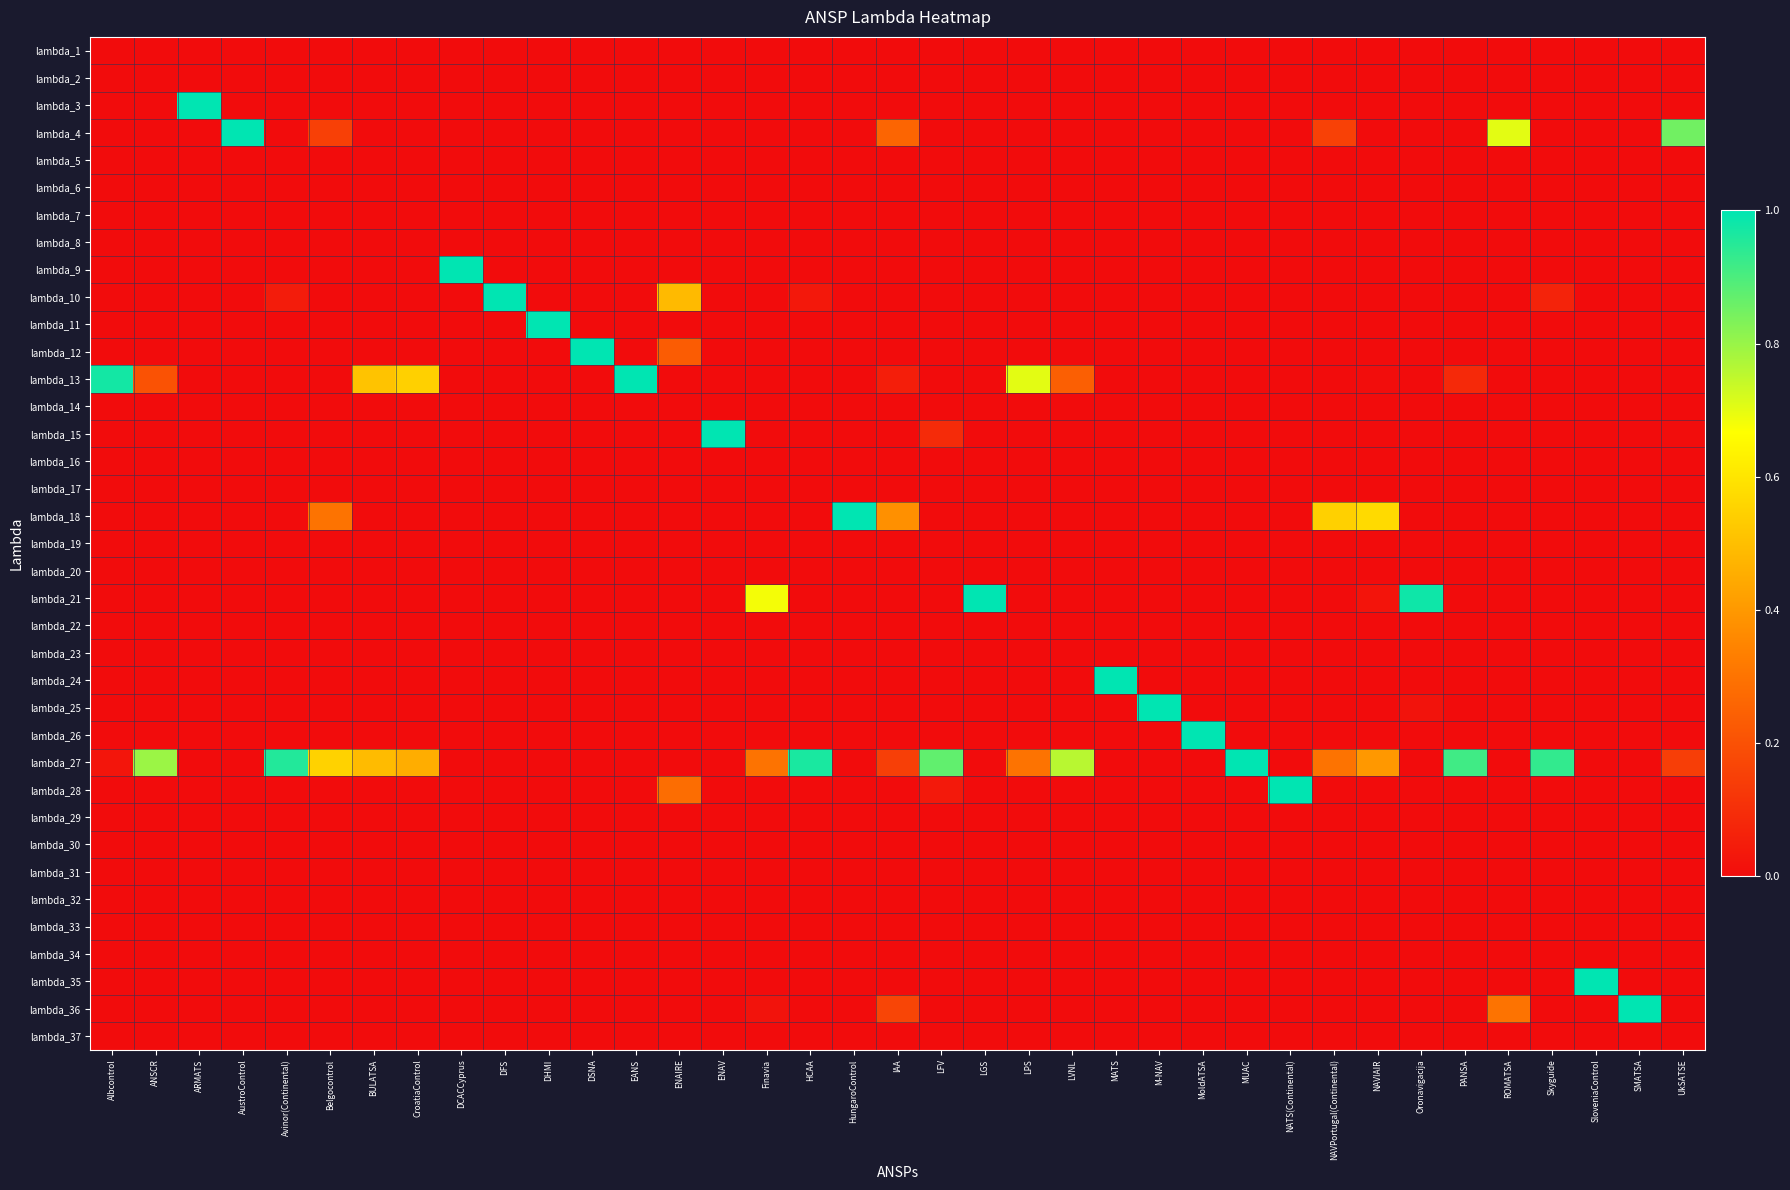

Reading left to right, list all the values displayed in this chart.

lambda_1: Albcontrol=0.0	ANSCR=0.0	ARMATS=0.0	AustroControl=0.0	Avinor(Continental)=0.0	Belgocontrol=0.0	BULATSA=0.0	CroatiaControl=0.0	DCACCyprus=0.0	DFS=0.0	DHMI=0.0	DSNA=0.0	EANS=0.0	ENAIRE=0.0	ENAV=0.0	Finavia=0.0	HCAA=0.0	HungaroControl=0.0	IAA=0.0	LFV=0.0	LGS=0.0	LPS=0.0	LVNL=0.0	MATS=0.0	M-NAV=0.0	MoldATSA=0.0	MUAC=0.0	NATS(Continental)=0.0	NAVPortugal(Continental)=0.0	NAVIAIR=0.0	Oronavigacija=0.0	PANSA=0.0	ROMATSA=0.0	Skyguide=0.0	SloveniaControl=0.0	SMATSA=0.0	UkSATSE=0.0
lambda_2: Albcontrol=0.0	ANSCR=0.0	ARMATS=0.0	AustroControl=0.0	Avinor(Continental)=0.0	Belgocontrol=0.0	BULATSA=0.0	CroatiaControl=0.0	DCACCyprus=0.0	DFS=0.0	DHMI=0.0	DSNA=0.0	EANS=0.0	ENAIRE=0.0	ENAV=0.0	Finavia=0.0	HCAA=0.0	HungaroControl=0.0	IAA=0.0	LFV=0.0	LGS=0.0	LPS=0.0	LVNL=0.0	MATS=0.0	M-NAV=0.0	MoldATSA=0.0	MUAC=0.0	NATS(Continental)=0.0	NAVPortugal(Continental)=0.0	NAVIAIR=0.0	Oronavigacija=0.0	PANSA=0.0	ROMATSA=0.0	Skyguide=0.0	SloveniaControl=0.0	SMATSA=0.0	UkSATSE=0.0
lambda_3: Albcontrol=0.0	ANSCR=0.0	ARMATS=1.0	AustroControl=0.0	Avinor(Continental)=0.0	Belgocontrol=0.0	BULATSA=0.0	CroatiaControl=0.0	DCACCyprus=0.0	DFS=0.0	DHMI=0.0	DSNA=0.0	EANS=0.0	ENAIRE=0.0	ENAV=0.0	Finavia=0.0	HCAA=0.0	HungaroControl=0.0	IAA=0.0	LFV=0.0	LGS=0.0	LPS=0.0	LVNL=0.0	MATS=0.0	M-NAV=0.0	MoldATSA=0.0	MUAC=0.0	NATS(Continental)=0.0	NAVPortugal(Continental)=0.0	NAVIAIR=0.0	Oronavigacija=0.0	PANSA=0.0	ROMATSA=0.0	Skyguide=0.0	SloveniaControl=0.0	SMATSA=0.0	UkSATSE=0.0
lambda_4: Albcontrol=0.0	ANSCR=0.0	ARMATS=0.0	AustroControl=1.0	Avinor(Continental)=0.0	Belgocontrol=0.2	BULATSA=0.0	CroatiaControl=0.0	DCACCyprus=0.0	DFS=0.0	DHMI=0.0	DSNA=0.0	EANS=0.0	ENAIRE=0.0	ENAV=0.0	Finavia=0.0	HCAA=0.0	HungaroControl=0.0	IAA=0.3	LFV=0.0	LGS=0.0	LPS=0.0	LVNL=0.0	MATS=0.0	M-NAV=0.0	MoldATSA=0.0	MUAC=0.0	NATS(Continental)=0.0	NAVPortugal(Continental)=0.2	NAVIAIR=0.0	Oronavigacija=0.0	PANSA=0.0	ROMATSA=0.7	Skyguide=0.0	SloveniaControl=0.0	SMATSA=0.0	UkSATSE=0.9
lambda_5: Albcontrol=0.0	ANSCR=0.0	ARMATS=0.0	AustroControl=0.0	Avinor(Continental)=0.0	Belgocontrol=0.0	BULATSA=0.0	CroatiaControl=0.0	DCACCyprus=0.0	DFS=0.0	DHMI=0.0	DSNA=0.0	EANS=0.0	ENAIRE=0.0	ENAV=0.0	Finavia=0.0	HCAA=0.0	HungaroControl=0.0	IAA=0.0	LFV=0.0	LGS=0.0	LPS=0.0	LVNL=0.0	MATS=0.0	M-NAV=0.0	MoldATSA=0.0	MUAC=0.0	NATS(Continental)=0.0	NAVPortugal(Continental)=0.0	NAVIAIR=0.0	Oronavigacija=0.0	PANSA=0.0	ROMATSA=0.0	Skyguide=0.0	SloveniaControl=0.0	SMATSA=0.0	UkSATSE=0.0
lambda_6: Albcontrol=0.0	ANSCR=0.0	ARMATS=0.0	AustroControl=0.0	Avinor(Continental)=0.0	Belgocontrol=0.0	BULATSA=0.0	CroatiaControl=0.0	DCACCyprus=0.0	DFS=0.0	DHMI=0.0	DSNA=0.0	EANS=0.0	ENAIRE=0.0	ENAV=0.0	Finavia=0.0	HCAA=0.0	HungaroControl=0.0	IAA=0.0	LFV=0.0	LGS=0.0	LPS=0.0	LVNL=0.0	MATS=0.0	M-NAV=0.0	MoldATSA=0.0	MUAC=0.0	NATS(Continental)=0.0	NAVPortugal(Continental)=0.0	NAVIAIR=0.0	Oronavigacija=0.0	PANSA=0.0	ROMATSA=0.0	Skyguide=0.0	SloveniaControl=0.0	SMATSA=0.0	UkSATSE=0.0
lambda_7: Albcontrol=0.0	ANSCR=0.0	ARMATS=0.0	AustroControl=0.0	Avinor(Continental)=0.0	Belgocontrol=0.0	BULATSA=0.0	CroatiaControl=0.0	DCACCyprus=0.0	DFS=0.0	DHMI=0.0	DSNA=0.0	EANS=0.0	ENAIRE=0.0	ENAV=0.0	Finavia=0.0	HCAA=0.0	HungaroControl=0.0	IAA=0.0	LFV=0.0	LGS=0.0	LPS=0.0	LVNL=0.0	MATS=0.0	M-NAV=0.0	MoldATSA=0.0	MUAC=0.0	NATS(Continental)=0.0	NAVPortugal(Continental)=0.0	NAVIAIR=0.0	Oronavigacija=0.0	PANSA=0.0	ROMATSA=0.0	Skyguide=0.0	SloveniaControl=0.0	SMATSA=0.0	UkSATSE=0.0
lambda_8: Albcontrol=0.0	ANSCR=0.0	ARMATS=0.0	AustroControl=0.0	Avinor(Continental)=0.0	Belgocontrol=0.0	BULATSA=0.0	CroatiaControl=0.0	DCACCyprus=0.0	DFS=0.0	DHMI=0.0	DSNA=0.0	EANS=0.0	ENAIRE=0.0	ENAV=0.0	Finavia=0.0	HCAA=0.0	HungaroControl=0.0	IAA=0.0	LFV=0.0	LGS=0.0	LPS=0.0	LVNL=0.0	MATS=0.0	M-NAV=0.0	MoldATSA=0.0	MUAC=0.0	NATS(Continental)=0.0	NAVPortugal(Continental)=0.0	NAVIAIR=0.0	Oronavigacija=0.0	PANSA=0.0	ROMATSA=0.0	Skyguide=0.0	SloveniaControl=0.0	SMATSA=0.0	UkSATSE=0.0
lambda_9: Albcontrol=0.0	ANSCR=0.0	ARMATS=0.0	AustroControl=0.0	Avinor(Continental)=0.0	Belgocontrol=0.0	BULATSA=0.0	CroatiaControl=0.0	DCACCyprus=1.0	DFS=0.0	DHMI=0.0	DSNA=0.0	EANS=0.0	ENAIRE=0.0	ENAV=0.0	Finavia=0.0	HCAA=0.0	HungaroControl=0.0	IAA=0.0	LFV=0.0	LGS=0.0	LPS=0.0	LVNL=0.0	MATS=0.0	M-NAV=0.0	MoldATSA=0.0	MUAC=0.0	NATS(Continental)=0.0	NAVPortugal(Continental)=0.0	NAVIAIR=0.0	Oronavigacija=0.0	PANSA=0.0	ROMATSA=0.0	Skyguide=0.0	SloveniaControl=0.0	SMATSA=0.0	UkSATSE=0.0
lambda_10: Albcontrol=0.0	ANSCR=0.0	ARMATS=0.0	AustroControl=0.0	Avinor(Continental)=0.0	Belgocontrol=0.0	BULATSA=0.0	CroatiaControl=0.0	DCACCyprus=0.0	DFS=1.0	DHMI=0.0	DSNA=0.0	EANS=0.0	ENAIRE=0.5	ENAV=0.0	Finavia=0.0	HCAA=0.0	HungaroControl=0.0	IAA=0.0	LFV=0.0	LGS=0.0	LPS=0.0	LVNL=0.0	MATS=0.0	M-NAV=0.0	MoldATSA=0.0	MUAC=0.0	NATS(Continental)=0.0	NAVPortugal(Continental)=0.0	NAVIAIR=0.0	Oronavigacija=0.0	PANSA=0.0	ROMATSA=0.0	Skyguide=0.1	SloveniaControl=0.0	SMATSA=0.0	UkSATSE=0.0
lambda_11: Albcontrol=0.0	ANSCR=0.0	ARMATS=0.0	AustroControl=0.0	Avinor(Continental)=0.0	Belgocontrol=0.0	BULATSA=0.0	CroatiaControl=0.0	DCACCyprus=0.0	DFS=0.0	DHMI=1.0	DSNA=0.0	EANS=0.0	ENAIRE=0.0	ENAV=0.0	Finavia=0.0	HCAA=0.0	HungaroControl=0.0	IAA=0.0	LFV=0.0	LGS=0.0	LPS=0.0	LVNL=0.0	MATS=0.0	M-NAV=0.0	MoldATSA=0.0	MUAC=0.0	NATS(Continental)=0.0	NAVPortugal(Continental)=0.0	NAVIAIR=0.0	Oronavigacija=0.0	PANSA=0.0	ROMATSA=0.0	Skyguide=0.0	SloveniaControl=0.0	SMATSA=0.0	UkSATSE=0.0
lambda_12: Albcontrol=0.0	ANSCR=0.0	ARMATS=0.0	AustroControl=0.0	Avinor(Continental)=0.0	Belgocontrol=0.0	BULATSA=0.0	CroatiaControl=0.0	DCACCyprus=0.0	DFS=0.0	DHMI=0.0	DSNA=1.0	EANS=0.0	ENAIRE=0.2	ENAV=0.0	Finavia=0.0	HCAA=0.0	HungaroControl=0.0	IAA=0.0	LFV=0.0	LGS=0.0	LPS=0.0	LVNL=0.0	MATS=0.0	M-NAV=0.0	MoldATSA=0.0	MUAC=0.0	NATS(Continental)=0.0	NAVPortugal(Continental)=0.0	NAVIAIR=0.0	Oronavigacija=0.0	PANSA=0.0	ROMATSA=0.0	Skyguide=0.0	SloveniaControl=0.0	SMATSA=0.0	UkSATSE=0.0
lambda_13: Albcontrol=1.0	ANSCR=0.2	ARMATS=0.0	AustroControl=0.0	Avinor(Continental)=0.0	Belgocontrol=0.0	BULATSA=0.5	CroatiaControl=0.5	DCACCyprus=0.0	DFS=0.0	DHMI=0.0	DSNA=0.0	EANS=1.0	ENAIRE=0.0	ENAV=0.0	Finavia=0.0	HCAA=0.0	HungaroControl=0.0	IAA=0.1	LFV=0.0	LGS=0.0	LPS=0.7	LVNL=0.2	MATS=0.0	M-NAV=0.0	MoldATSA=0.0	MUAC=0.0	NATS(Continental)=0.0	NAVPortugal(Continental)=0.0	NAVIAIR=0.0	Oronavigacija=0.0	PANSA=0.1	ROMATSA=0.0	Skyguide=0.0	SloveniaControl=0.0	SMATSA=0.0	UkSATSE=0.0
lambda_14: Albcontrol=0.0	ANSCR=0.0	ARMATS=0.0	AustroControl=0.0	Avinor(Continental)=0.0	Belgocontrol=0.0	BULATSA=0.0	CroatiaControl=0.0	DCACCyprus=0.0	DFS=0.0	DHMI=0.0	DSNA=0.0	EANS=0.0	ENAIRE=0.0	ENAV=0.0	Finavia=0.0	HCAA=0.0	HungaroControl=0.0	IAA=0.0	LFV=0.0	LGS=0.0	LPS=0.0	LVNL=0.0	MATS=0.0	M-NAV=0.0	MoldATSA=0.0	MUAC=0.0	NATS(Continental)=0.0	NAVPortugal(Continental)=0.0	NAVIAIR=0.0	Oronavigacija=0.0	PANSA=0.0	ROMATSA=0.0	Skyguide=0.0	SloveniaControl=0.0	SMATSA=0.0	UkSATSE=0.0
lambda_15: Albcontrol=0.0	ANSCR=0.0	ARMATS=0.0	AustroControl=0.0	Avinor(Continental)=0.0	Belgocontrol=0.0	BULATSA=0.0	CroatiaControl=0.0	DCACCyprus=0.0	DFS=0.0	DHMI=0.0	DSNA=0.0	EANS=0.0	ENAIRE=0.0	ENAV=1.0	Finavia=0.0	HCAA=0.0	HungaroControl=0.0	IAA=0.0	LFV=0.1	LGS=0.0	LPS=0.0	LVNL=0.0	MATS=0.0	M-NAV=0.0	MoldATSA=0.0	MUAC=0.0	NATS(Continental)=0.0	NAVPortugal(Continental)=0.0	NAVIAIR=0.0	Oronavigacija=0.0	PANSA=0.0	ROMATSA=0.0	Skyguide=0.0	SloveniaControl=0.0	SMATSA=0.0	UkSATSE=0.0
lambda_16: Albcontrol=0.0	ANSCR=0.0	ARMATS=0.0	AustroControl=0.0	Avinor(Continental)=0.0	Belgocontrol=0.0	BULATSA=0.0	CroatiaControl=0.0	DCACCyprus=0.0	DFS=0.0	DHMI=0.0	DSNA=0.0	EANS=0.0	ENAIRE=0.0	ENAV=0.0	Finavia=0.0	HCAA=0.0	HungaroControl=0.0	IAA=0.0	LFV=0.0	LGS=0.0	LPS=0.0	LVNL=0.0	MATS=0.0	M-NAV=0.0	MoldATSA=0.0	MUAC=0.0	NATS(Continental)=0.0	NAVPortugal(Continental)=0.0	NAVIAIR=0.0	Oronavigacija=0.0	PANSA=0.0	ROMATSA=0.0	Skyguide=0.0	SloveniaControl=0.0	SMATSA=0.0	UkSATSE=0.0
lambda_17: Albcontrol=0.0	ANSCR=0.0	ARMATS=0.0	AustroControl=0.0	Avinor(Continental)=0.0	Belgocontrol=0.0	BULATSA=0.0	CroatiaControl=0.0	DCACCyprus=0.0	DFS=0.0	DHMI=0.0	DSNA=0.0	EANS=0.0	ENAIRE=0.0	ENAV=0.0	Finavia=0.0	HCAA=0.0	HungaroControl=0.0	IAA=0.0	LFV=0.0	LGS=0.0	LPS=0.0	LVNL=0.0	MATS=0.0	M-NAV=0.0	MoldATSA=0.0	MUAC=0.0	NATS(Continental)=0.0	NAVPortugal(Continental)=0.0	NAVIAIR=0.0	Oronavigacija=0.0	PANSA=0.0	ROMATSA=0.0	Skyguide=0.0	SloveniaControl=0.0	SMATSA=0.0	UkSATSE=0.0
lambda_18: Albcontrol=0.0	ANSCR=0.0	ARMATS=0.0	AustroControl=0.0	Avinor(Continental)=0.0	Belgocontrol=0.3	BULATSA=0.0	CroatiaControl=0.0	DCACCyprus=0.0	DFS=0.0	DHMI=0.0	DSNA=0.0	EANS=0.0	ENAIRE=0.0	ENAV=0.0	Finavia=0.0	HCAA=0.0	HungaroControl=1.0	IAA=0.4	LFV=0.0	LGS=0.0	LPS=0.0	LVNL=0.0	MATS=0.0	M-NAV=0.0	MoldATSA=0.0	MUAC=0.0	NATS(Continental)=0.0	NAVPortugal(Continental)=0.5	NAVIAIR=0.6	Oronavigacija=0.0	PANSA=0.0	ROMATSA=0.0	Skyguide=0.0	SloveniaControl=0.0	SMATSA=0.0	UkSATSE=0.0
lambda_19: Albcontrol=0.0	ANSCR=0.0	ARMATS=0.0	AustroControl=0.0	Avinor(Continental)=0.0	Belgocontrol=0.0	BULATSA=0.0	CroatiaControl=0.0	DCACCyprus=0.0	DFS=0.0	DHMI=0.0	DSNA=0.0	EANS=0.0	ENAIRE=0.0	ENAV=0.0	Finavia=0.0	HCAA=0.0	HungaroControl=0.0	IAA=0.0	LFV=0.0	LGS=0.0	LPS=0.0	LVNL=0.0	MATS=0.0	M-NAV=0.0	MoldATSA=0.0	MUAC=0.0	NATS(Continental)=0.0	NAVPortugal(Continental)=0.0	NAVIAIR=0.0	Oronavigacija=0.0	PANSA=0.0	ROMATSA=0.0	Skyguide=0.0	SloveniaControl=0.0	SMATSA=0.0	UkSATSE=0.0
lambda_20: Albcontrol=0.0	ANSCR=0.0	ARMATS=0.0	AustroControl=0.0	Avinor(Continental)=0.0	Belgocontrol=0.0	BULATSA=0.0	CroatiaControl=0.0	DCACCyprus=0.0	DFS=0.0	DHMI=0.0	DSNA=0.0	EANS=0.0	ENAIRE=0.0	ENAV=0.0	Finavia=0.0	HCAA=0.0	HungaroControl=0.0	IAA=0.0	LFV=0.0	LGS=0.0	LPS=0.0	LVNL=0.0	MATS=0.0	M-NAV=0.0	MoldATSA=0.0	MUAC=0.0	NATS(Continental)=0.0	NAVPortugal(Continental)=0.0	NAVIAIR=0.0	Oronavigacija=0.0	PANSA=0.0	ROMATSA=0.0	Skyguide=0.0	SloveniaControl=0.0	SMATSA=0.0	UkSATSE=0.0
lambda_21: Albcontrol=0.0	ANSCR=0.0	ARMATS=0.0	AustroControl=0.0	Avinor(Continental)=0.0	Belgocontrol=0.0	BULATSA=0.0	CroatiaControl=0.0	DCACCyprus=0.0	DFS=0.0	DHMI=0.0	DSNA=0.0	EANS=0.0	ENAIRE=0.0	ENAV=0.0	Finavia=0.7	HCAA=0.0	HungaroControl=0.0	IAA=0.0	LFV=0.0	LGS=1.0	LPS=0.0	LVNL=0.0	MATS=0.0	M-NAV=0.0	MoldATSA=0.0	MUAC=0.0	NATS(Continental)=0.0	NAVPortugal(Continental)=0.0	NAVIAIR=0.0	Oronavigacija=1.0	PANSA=0.0	ROMATSA=0.0	Skyguide=0.0	SloveniaControl=0.0	SMATSA=0.0	UkSATSE=0.0
lambda_22: Albcontrol=0.0	ANSCR=0.0	ARMATS=0.0	AustroControl=0.0	Avinor(Continental)=0.0	Belgocontrol=0.0	BULATSA=0.0	CroatiaControl=0.0	DCACCyprus=0.0	DFS=0.0	DHMI=0.0	DSNA=0.0	EANS=0.0	ENAIRE=0.0	ENAV=0.0	Finavia=0.0	HCAA=0.0	HungaroControl=0.0	IAA=0.0	LFV=0.0	LGS=0.0	LPS=0.0	LVNL=0.0	MATS=0.0	M-NAV=0.0	MoldATSA=0.0	MUAC=0.0	NATS(Continental)=0.0	NAVPortugal(Continental)=0.0	NAVIAIR=0.0	Oronavigacija=0.0	PANSA=0.0	ROMATSA=0.0	Skyguide=0.0	SloveniaControl=0.0	SMATSA=0.0	UkSATSE=0.0
lambda_23: Albcontrol=0.0	ANSCR=0.0	ARMATS=0.0	AustroControl=0.0	Avinor(Continental)=0.0	Belgocontrol=0.0	BULATSA=0.0	CroatiaControl=0.0	DCACCyprus=0.0	DFS=0.0	DHMI=0.0	DSNA=0.0	EANS=0.0	ENAIRE=0.0	ENAV=0.0	Finavia=0.0	HCAA=0.0	HungaroControl=0.0	IAA=0.0	LFV=0.0	LGS=0.0	LPS=0.0	LVNL=0.0	MATS=0.0	M-NAV=0.0	MoldATSA=0.0	MUAC=0.0	NATS(Continental)=0.0	NAVPortugal(Continental)=0.0	NAVIAIR=0.0	Oronavigacija=0.0	PANSA=0.0	ROMATSA=0.0	Skyguide=0.0	SloveniaControl=0.0	SMATSA=0.0	UkSATSE=0.0
lambda_24: Albcontrol=0.0	ANSCR=0.0	ARMATS=0.0	AustroControl=0.0	Avinor(Continental)=0.0	Belgocontrol=0.0	BULATSA=0.0	CroatiaControl=0.0	DCACCyprus=0.0	DFS=0.0	DHMI=0.0	DSNA=0.0	EANS=0.0	ENAIRE=0.0	ENAV=0.0	Finavia=0.0	HCAA=0.0	HungaroControl=0.0	IAA=0.0	LFV=0.0	LGS=0.0	LPS=0.0	LVNL=0.0	MATS=1.0	M-NAV=0.0	MoldATSA=0.0	MUAC=0.0	NATS(Continental)=0.0	NAVPortugal(Continental)=0.0	NAVIAIR=0.0	Oronavigacija=0.0	PANSA=0.0	ROMATSA=0.0	Skyguide=0.0	SloveniaControl=0.0	SMATSA=0.0	UkSATSE=0.0
lambda_25: Albcontrol=0.0	ANSCR=0.0	ARMATS=0.0	AustroControl=0.0	Avinor(Continental)=0.0	Belgocontrol=0.0	BULATSA=0.0	CroatiaControl=0.0	DCACCyprus=0.0	DFS=0.0	DHMI=0.0	DSNA=0.0	EANS=0.0	ENAIRE=0.0	ENAV=0.0	Finavia=0.0	HCAA=0.0	HungaroControl=0.0	IAA=0.0	LFV=0.0	LGS=0.0	LPS=0.0	LVNL=0.0	MATS=0.0	M-NAV=1.0	MoldATSA=0.0	MUAC=0.0	NATS(Continental)=0.0	NAVPortugal(Continental)=0.0	NAVIAIR=0.0	Oronavigacija=0.0	PANSA=0.0	ROMATSA=0.0	Skyguide=0.0	SloveniaControl=0.0	SMATSA=0.0	UkSATSE=0.0
lambda_26: Albcontrol=0.0	ANSCR=0.0	ARMATS=0.0	AustroControl=0.0	Avinor(Continental)=0.0	Belgocontrol=0.0	BULATSA=0.0	CroatiaControl=0.0	DCACCyprus=0.0	DFS=0.0	DHMI=0.0	DSNA=0.0	EANS=0.0	ENAIRE=0.0	ENAV=0.0	Finavia=0.0	HCAA=0.0	HungaroControl=0.0	IAA=0.0	LFV=0.0	LGS=0.0	LPS=0.0	LVNL=0.0	MATS=0.0	M-NAV=0.0	MoldATSA=1.0	MUAC=0.0	NATS(Continental)=0.0	NAVPortugal(Continental)=0.0	NAVIAIR=0.0	Oronavigacija=0.0	PANSA=0.0	ROMATSA=0.0	Skyguide=0.0	SloveniaControl=0.0	SMATSA=0.0	UkSATSE=0.0
lambda_27: Albcontrol=0.0	ANSCR=0.8	ARMATS=0.0	AustroControl=0.0	Avinor(Continental)=1.0	Belgocontrol=0.6	BULATSA=0.5	CroatiaControl=0.5	DCACCyprus=0.0	DFS=0.0	DHMI=0.0	DSNA=0.0	EANS=0.0	ENAIRE=0.0	ENAV=0.0	Finavia=0.3	HCAA=1.0	HungaroControl=0.0	IAA=0.1	LFV=0.9	LGS=0.0	LPS=0.3	LVNL=0.8	MATS=0.0	M-NAV=0.0	MoldATSA=0.0	MUAC=1.0	NATS(Continental)=0.0	NAVPortugal(Continental)=0.3	NAVIAIR=0.4	Oronavigacija=0.0	PANSA=0.9	ROMATSA=0.0	Skyguide=0.9	SloveniaControl=0.0	SMATSA=0.0	UkSATSE=0.1
lambda_28: Albcontrol=0.0	ANSCR=0.0	ARMATS=0.0	AustroControl=0.0	Avinor(Continental)=0.0	Belgocontrol=0.0	BULATSA=0.0	CroatiaControl=0.0	DCACCyprus=0.0	DFS=0.0	DHMI=0.0	DSNA=0.0	EANS=0.0	ENAIRE=0.3	ENAV=0.0	Finavia=0.0	HCAA=0.0	HungaroControl=0.0	IAA=0.0	LFV=0.0	LGS=0.0	LPS=0.0	LVNL=0.0	MATS=0.0	M-NAV=0.0	MoldATSA=0.0	MUAC=0.0	NATS(Continental)=1.0	NAVPortugal(Continental)=0.0	NAVIAIR=0.0	Oronavigacija=0.0	PANSA=0.0	ROMATSA=0.0	Skyguide=0.0	SloveniaControl=0.0	SMATSA=0.0	UkSATSE=0.0
lambda_29: Albcontrol=0.0	ANSCR=0.0	ARMATS=0.0	AustroControl=0.0	Avinor(Continental)=0.0	Belgocontrol=0.0	BULATSA=0.0	CroatiaControl=0.0	DCACCyprus=0.0	DFS=0.0	DHMI=0.0	DSNA=0.0	EANS=0.0	ENAIRE=0.0	ENAV=0.0	Finavia=0.0	HCAA=0.0	HungaroControl=0.0	IAA=0.0	LFV=0.0	LGS=0.0	LPS=0.0	LVNL=0.0	MATS=0.0	M-NAV=0.0	MoldATSA=0.0	MUAC=0.0	NATS(Continental)=0.0	NAVPortugal(Continental)=0.0	NAVIAIR=0.0	Oronavigacija=0.0	PANSA=0.0	ROMATSA=0.0	Skyguide=0.0	SloveniaControl=0.0	SMATSA=0.0	UkSATSE=0.0
lambda_30: Albcontrol=0.0	ANSCR=0.0	ARMATS=0.0	AustroControl=0.0	Avinor(Continental)=0.0	Belgocontrol=0.0	BULATSA=0.0	CroatiaControl=0.0	DCACCyprus=0.0	DFS=0.0	DHMI=0.0	DSNA=0.0	EANS=0.0	ENAIRE=0.0	ENAV=0.0	Finavia=0.0	HCAA=0.0	HungaroControl=0.0	IAA=0.0	LFV=0.0	LGS=0.0	LPS=0.0	LVNL=0.0	MATS=0.0	M-NAV=0.0	MoldATSA=0.0	MUAC=0.0	NATS(Continental)=0.0	NAVPortugal(Continental)=0.0	NAVIAIR=0.0	Oronavigacija=0.0	PANSA=0.0	ROMATSA=0.0	Skyguide=0.0	SloveniaControl=0.0	SMATSA=0.0	UkSATSE=0.0
lambda_31: Albcontrol=0.0	ANSCR=0.0	ARMATS=0.0	AustroControl=0.0	Avinor(Continental)=0.0	Belgocontrol=0.0	BULATSA=0.0	CroatiaControl=0.0	DCACCyprus=0.0	DFS=0.0	DHMI=0.0	DSNA=0.0	EANS=0.0	ENAIRE=0.0	ENAV=0.0	Finavia=0.0	HCAA=0.0	HungaroControl=0.0	IAA=0.0	LFV=0.0	LGS=0.0	LPS=0.0	LVNL=0.0	MATS=0.0	M-NAV=0.0	MoldATSA=0.0	MUAC=0.0	NATS(Continental)=0.0	NAVPortugal(Continental)=0.0	NAVIAIR=0.0	Oronavigacija=0.0	PANSA=0.0	ROMATSA=0.0	Skyguide=0.0	SloveniaControl=0.0	SMATSA=0.0	UkSATSE=0.0
lambda_32: Albcontrol=0.0	ANSCR=0.0	ARMATS=0.0	AustroControl=0.0	Avinor(Continental)=0.0	Belgocontrol=0.0	BULATSA=0.0	CroatiaControl=0.0	DCACCyprus=0.0	DFS=0.0	DHMI=0.0	DSNA=0.0	EANS=0.0	ENAIRE=0.0	ENAV=0.0	Finavia=0.0	HCAA=0.0	HungaroControl=0.0	IAA=0.0	LFV=0.0	LGS=0.0	LPS=0.0	LVNL=0.0	MATS=0.0	M-NAV=0.0	MoldATSA=0.0	MUAC=0.0	NATS(Continental)=0.0	NAVPortugal(Continental)=0.0	NAVIAIR=0.0	Oronavigacija=0.0	PANSA=0.0	ROMATSA=0.0	Skyguide=0.0	SloveniaControl=0.0	SMATSA=0.0	UkSATSE=0.0
lambda_33: Albcontrol=0.0	ANSCR=0.0	ARMATS=0.0	AustroControl=0.0	Avinor(Continental)=0.0	Belgocontrol=0.0	BULATSA=0.0	CroatiaControl=0.0	DCACCyprus=0.0	DFS=0.0	DHMI=0.0	DSNA=0.0	EANS=0.0	ENAIRE=0.0	ENAV=0.0	Finavia=0.0	HCAA=0.0	HungaroControl=0.0	IAA=0.0	LFV=0.0	LGS=0.0	LPS=0.0	LVNL=0.0	MATS=0.0	M-NAV=0.0	MoldATSA=0.0	MUAC=0.0	NATS(Continental)=0.0	NAVPortugal(Continental)=0.0	NAVIAIR=0.0	Oronavigacija=0.0	PANSA=0.0	ROMATSA=0.0	Skyguide=0.0	SloveniaControl=0.0	SMATSA=0.0	UkSATSE=0.0
lambda_34: Albcontrol=0.0	ANSCR=0.0	ARMATS=0.0	AustroControl=0.0	Avinor(Continental)=0.0	Belgocontrol=0.0	BULATSA=0.0	CroatiaControl=0.0	DCACCyprus=0.0	DFS=0.0	DHMI=0.0	DSNA=0.0	EANS=0.0	ENAIRE=0.0	ENAV=0.0	Finavia=0.0	HCAA=0.0	HungaroControl=0.0	IAA=0.0	LFV=0.0	LGS=0.0	LPS=0.0	LVNL=0.0	MATS=0.0	M-NAV=0.0	MoldATSA=0.0	MUAC=0.0	NATS(Continental)=0.0	NAVPortugal(Continental)=0.0	NAVIAIR=0.0	Oronavigacija=0.0	PANSA=0.0	ROMATSA=0.0	Skyguide=0.0	SloveniaControl=0.0	SMATSA=0.0	UkSATSE=0.0
lambda_35: Albcontrol=0.0	ANSCR=0.0	ARMATS=0.0	AustroControl=0.0	Avinor(Continental)=0.0	Belgocontrol=0.0	BULATSA=0.0	CroatiaControl=0.0	DCACCyprus=0.0	DFS=0.0	DHMI=0.0	DSNA=0.0	EANS=0.0	ENAIRE=0.0	ENAV=0.0	Finavia=0.0	HCAA=0.0	HungaroControl=0.0	IAA=0.0	LFV=0.0	LGS=0.0	LPS=0.0	LVNL=0.0	MATS=0.0	M-NAV=0.0	MoldATSA=0.0	MUAC=0.0	NATS(Continental)=0.0	NAVPortugal(Continental)=0.0	NAVIAIR=0.0	Oronavigacija=0.0	PANSA=0.0	ROMATSA=0.0	Skyguide=0.0	SloveniaControl=1.0	SMATSA=0.0	UkSATSE=0.0
lambda_36: Albcontrol=0.0	ANSCR=0.0	ARMATS=0.0	AustroControl=0.0	Avinor(Continental)=0.0	Belgocontrol=0.0	BULATSA=0.0	CroatiaControl=0.0	DCACCyprus=0.0	DFS=0.0	DHMI=0.0	DSNA=0.0	EANS=0.0	ENAIRE=0.0	ENAV=0.0	Finavia=0.0	HCAA=0.0	HungaroControl=0.0	IAA=0.2	LFV=0.0	LGS=0.0	LPS=0.0	LVNL=0.0	MATS=0.0	M-NAV=0.0	MoldATSA=0.0	MUAC=0.0	NATS(Continental)=0.0	NAVPortugal(Continental)=0.0	NAVIAIR=0.0	Oronavigacija=0.0	PANSA=0.0	ROMATSA=0.3	Skyguide=0.0	SloveniaControl=0.0	SMATSA=1.0	UkSATSE=0.0
lambda_37: Albcontrol=0.0	ANSCR=0.0	ARMATS=0.0	AustroControl=0.0	Avinor(Continental)=0.0	Belgocontrol=0.0	BULATSA=0.0	CroatiaControl=0.0	DCACCyprus=0.0	DFS=0.0	DHMI=0.0	DSNA=0.0	EANS=0.0	ENAIRE=0.0	ENAV=0.0	Finavia=0.0	HCAA=0.0	HungaroControl=0.0	IAA=0.0	LFV=0.0	LGS=0.0	LPS=0.0	LVNL=0.0	MATS=0.0	M-NAV=0.0	MoldATSA=0.0	MUAC=0.0	NATS(Continental)=0.0	NAVPortugal(Continental)=0.0	NAVIAIR=0.0	Oronavigacija=0.0	PANSA=0.0	ROMATSA=0.0	Skyguide=0.0	SloveniaControl=0.0	SMATSA=0.0	UkSATSE=0.0